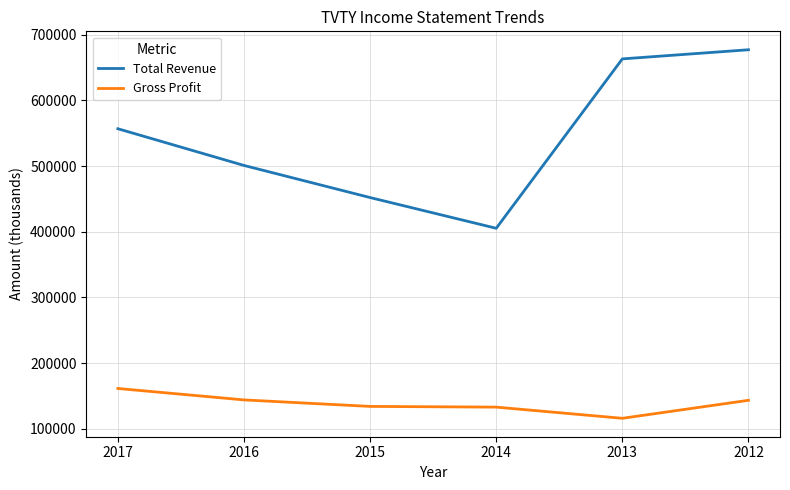

Rank the series by their average value, from highest to lowest.

Total Revenue, Gross Profit